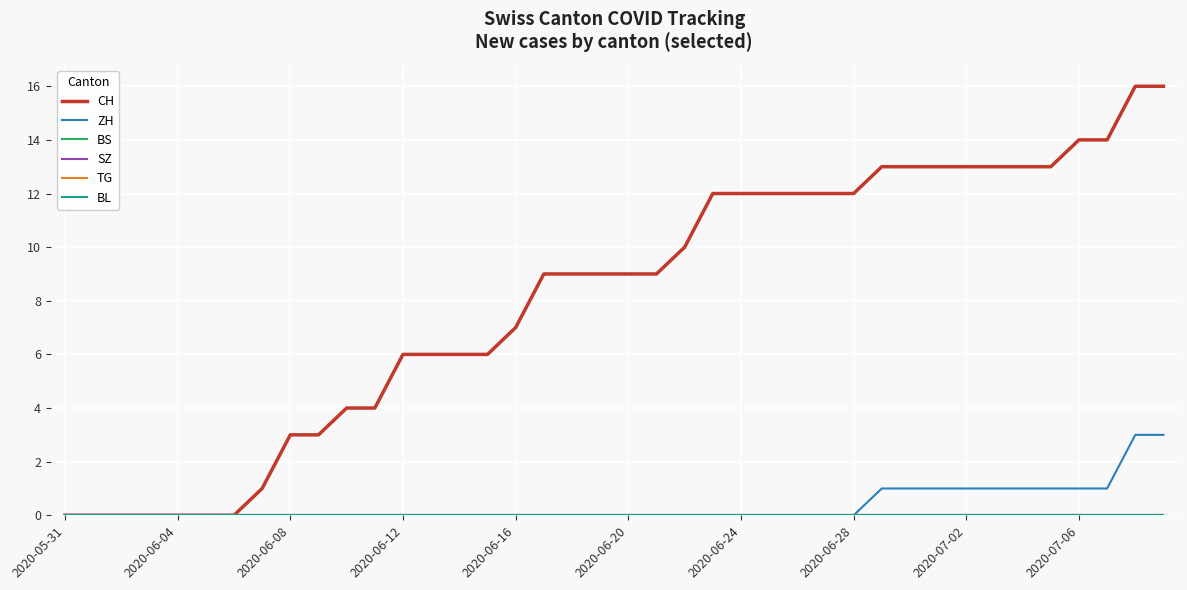

Which series has the largest total across all categories?

CH